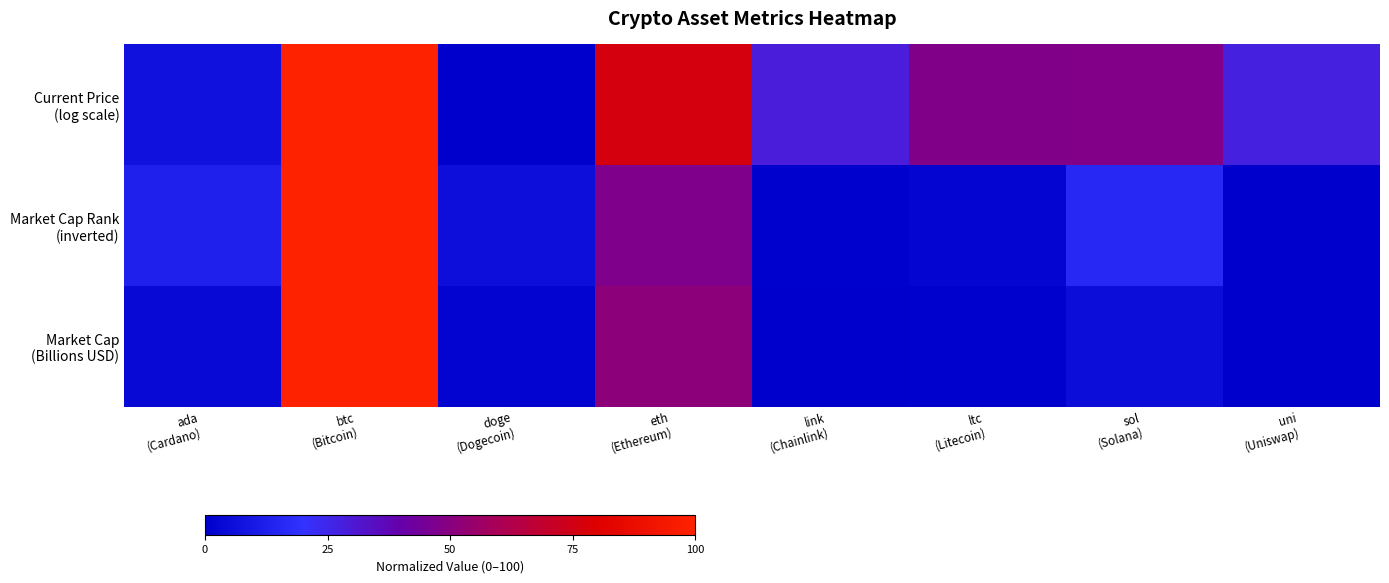

What is the difference between the highest and lowest values at link
(Chainlink)?

28.6